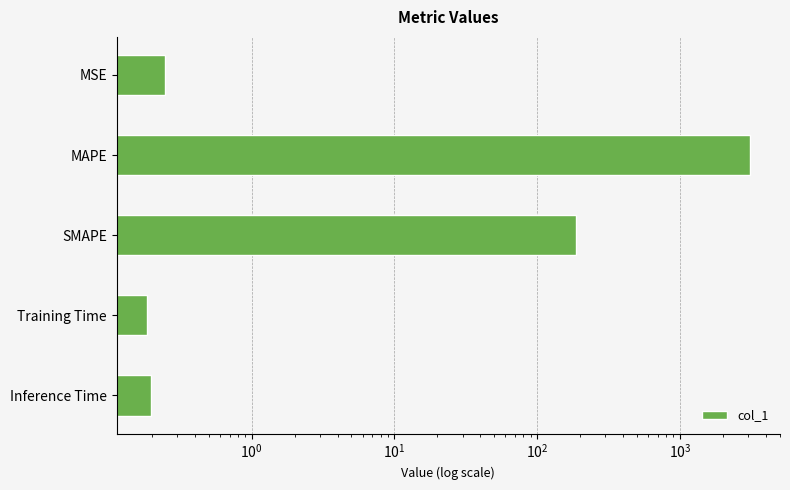

What is the change in value from SMAPE to Inference Time?

-187.6